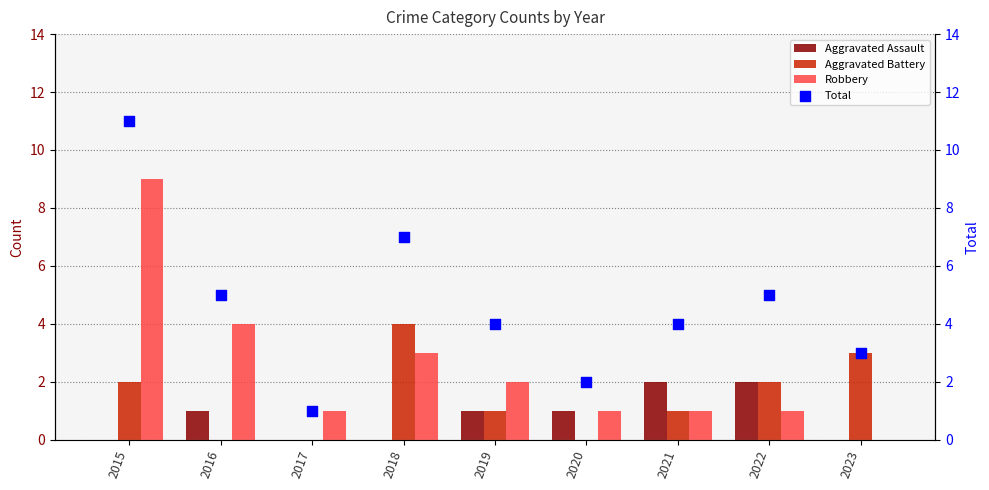

Is the value of Aggravated Battery at 2016 greater than the value of Total at 2023?

No